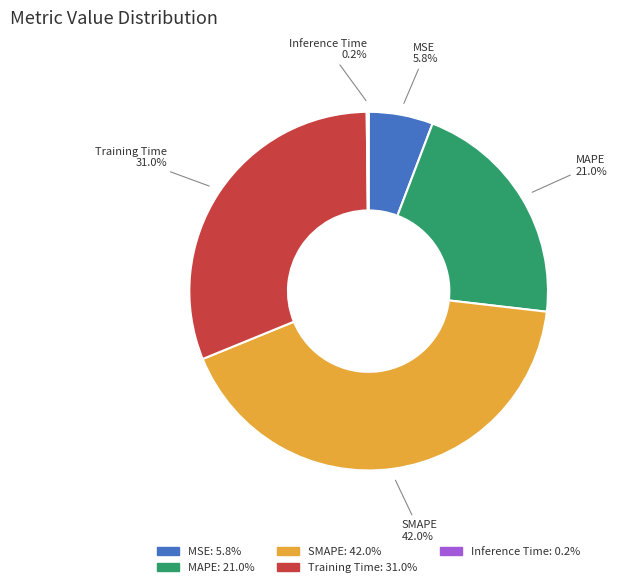

Is there any slice that represents more than half of the pie?

No